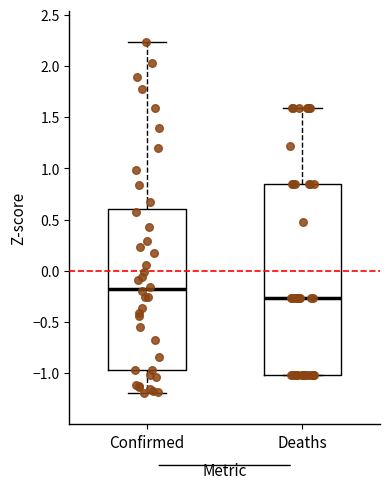

Which box is the tallest, from its lower edge to its upper edge?

Deaths